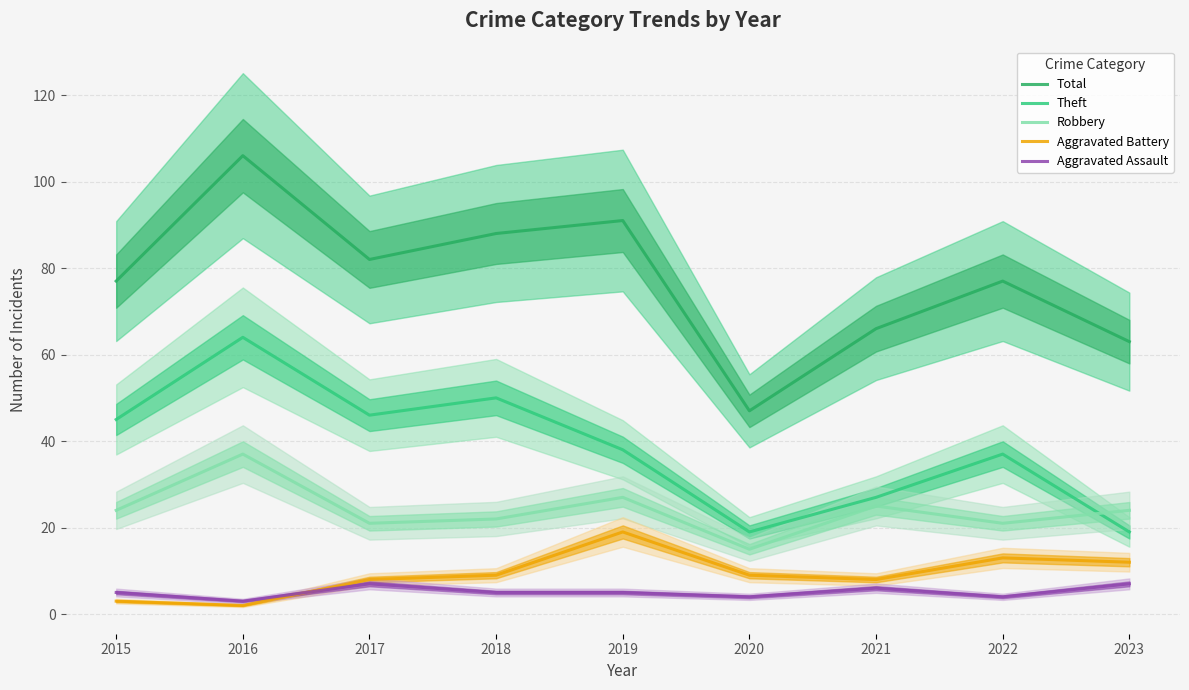

What is the highest value of the Aggravated Assault series?

7